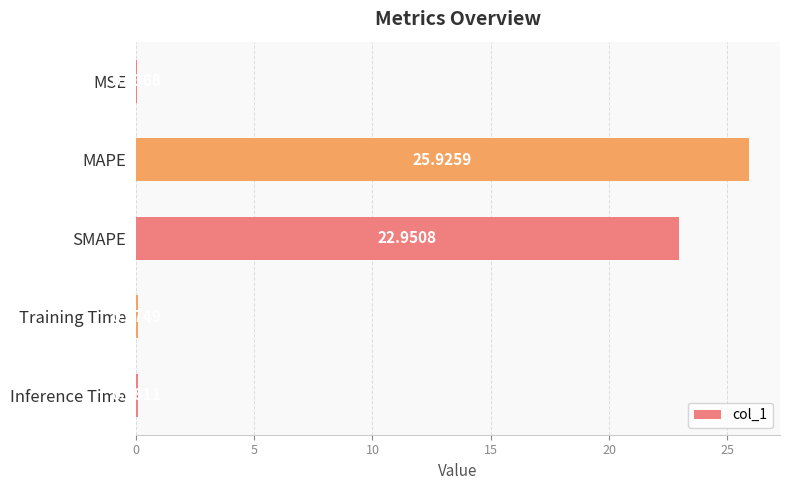

Which has a higher value, Inference Time or Training Time?

Inference Time